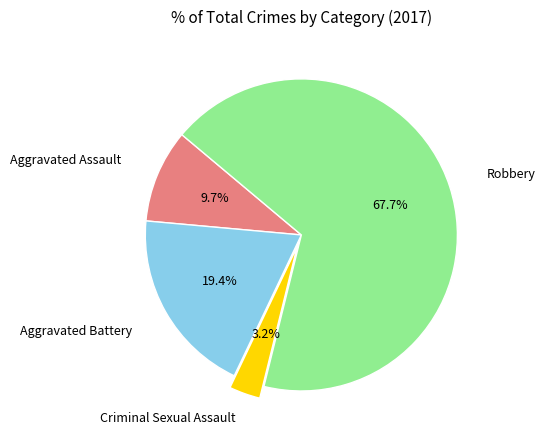

The Criminal Sexual Assault slice represents 3% of the pie. True or false?

True